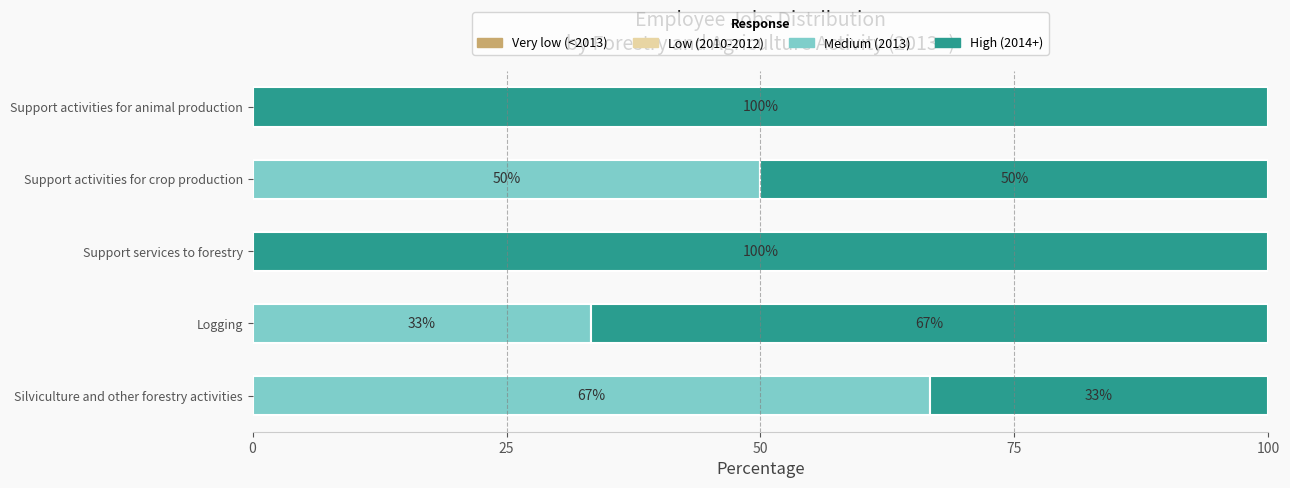

The Medium (2013) series shows -22.3 at Support activities for animal production. True or false?

False